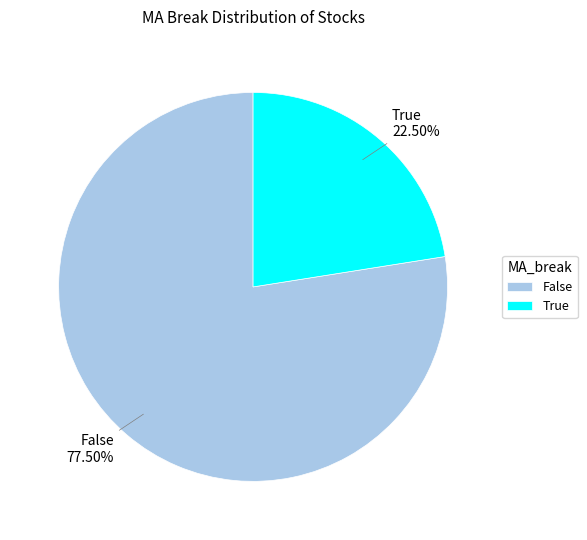

What is the ratio of the value at True to the value at False?

0.3